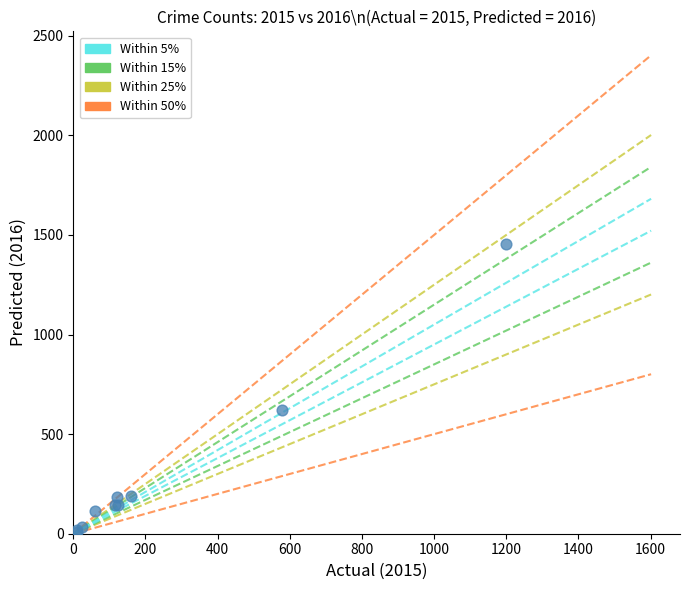

What Y value in the scatter plot is closest to 731?

623